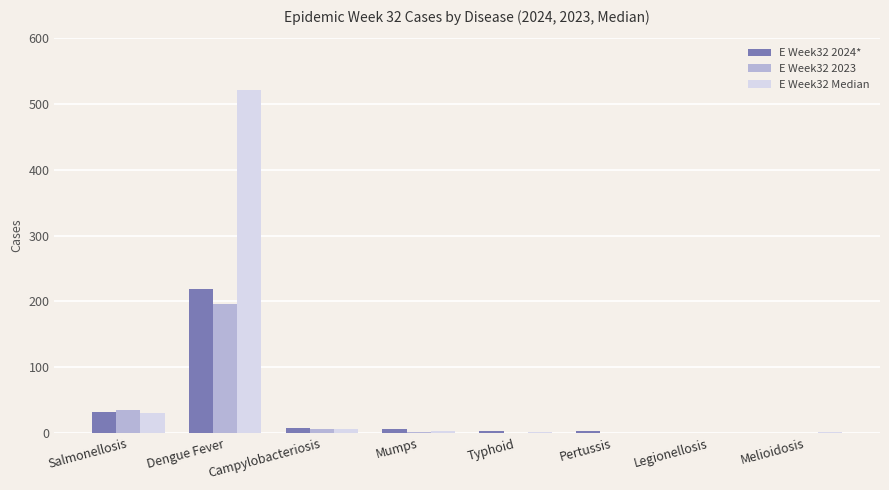

Are the bars grouped side by side (vs. stacked)?

Yes